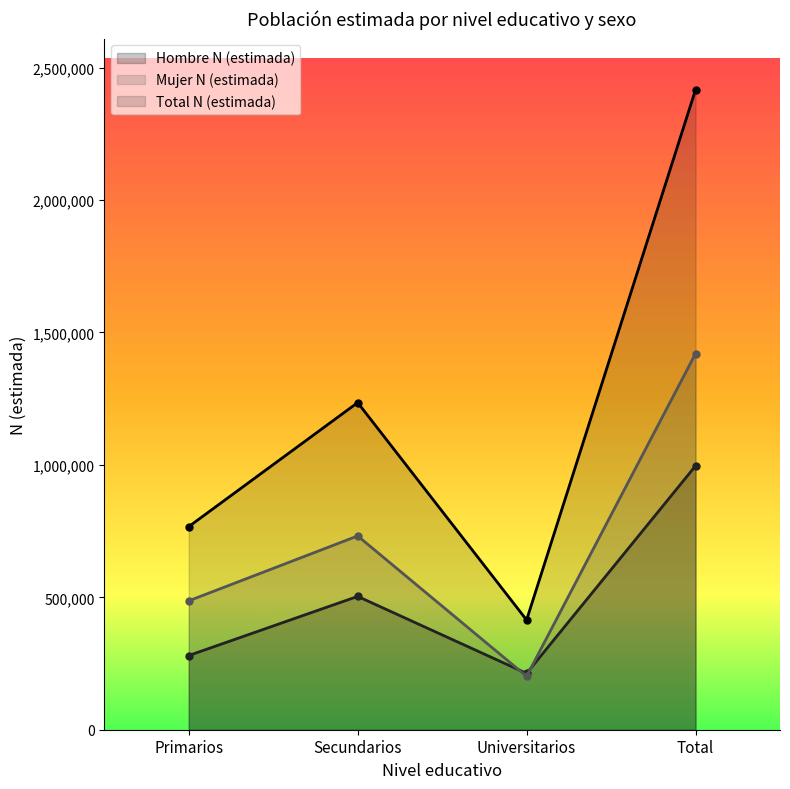

Which series has the largest total across all categories?

Total N (estimada)